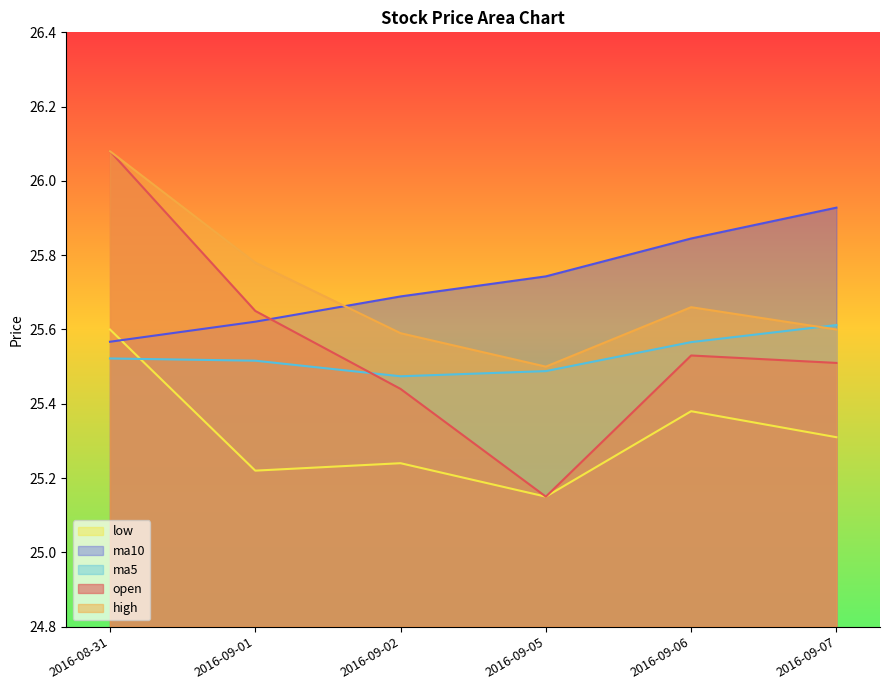

Which series has the largest total across all categories?

ma10